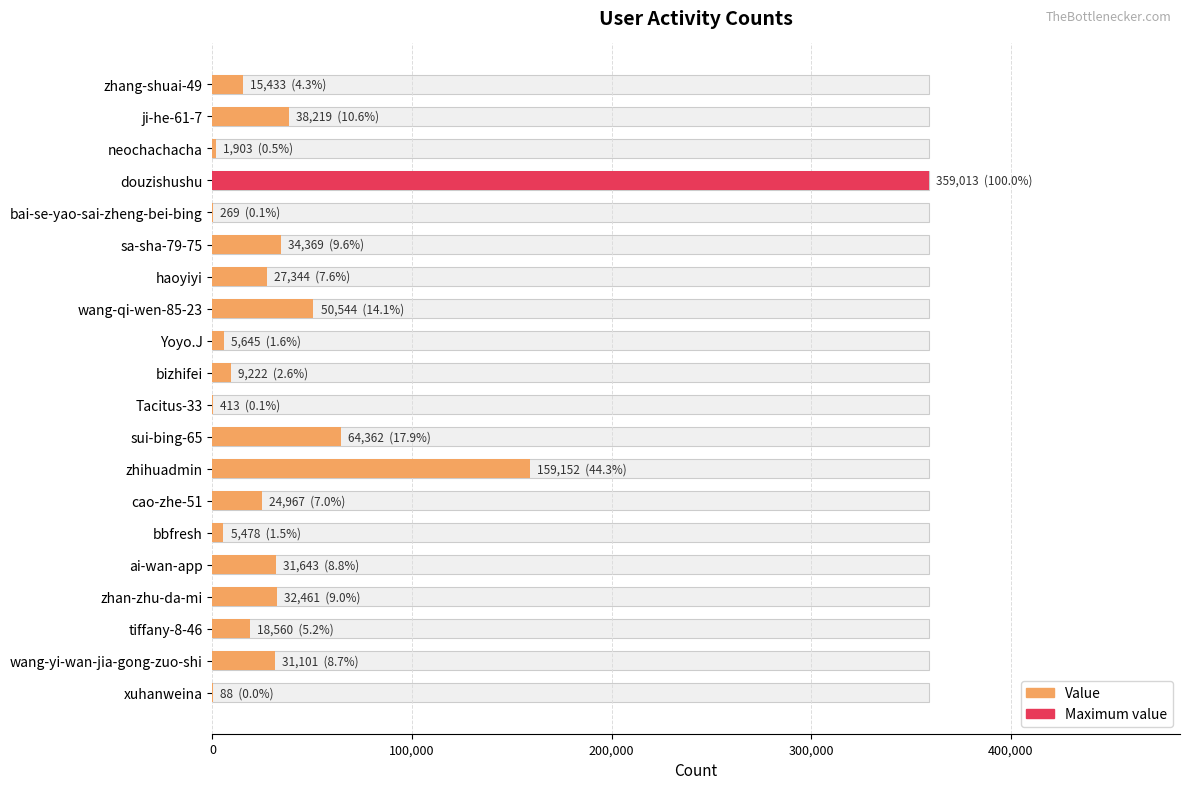

How many data points are less than 27344?

10